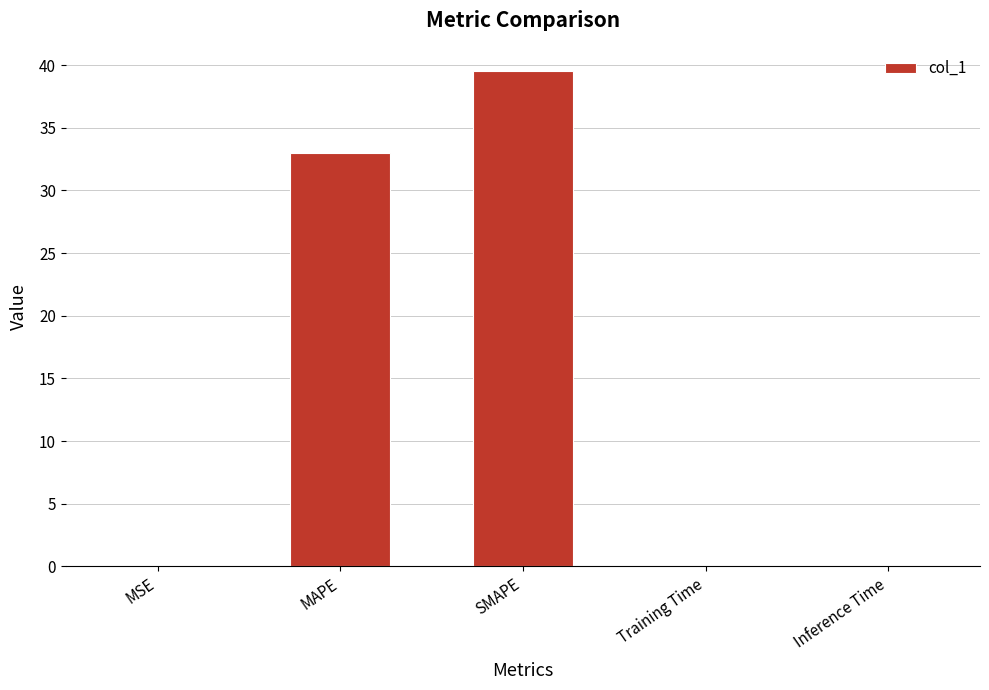

At which label is the value closest to 19?

MAPE